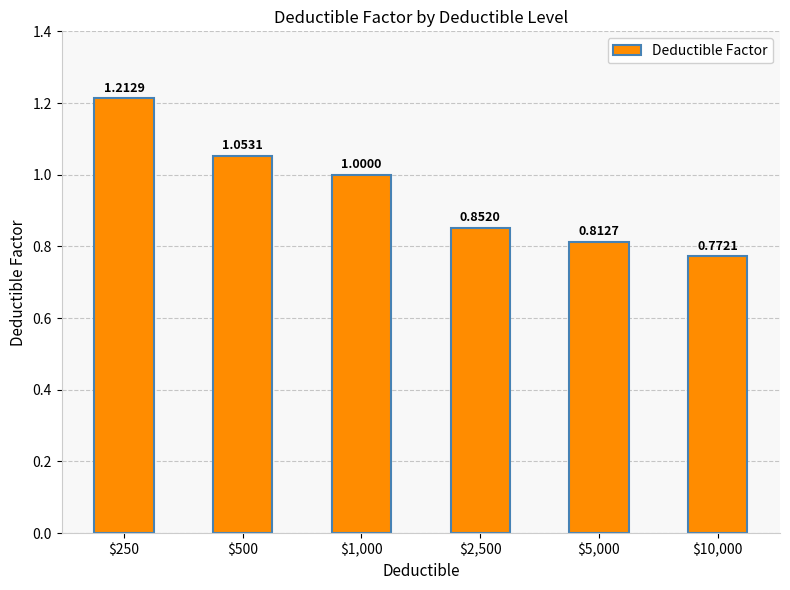

What is the label of the 4th bar from the left?

$2,500